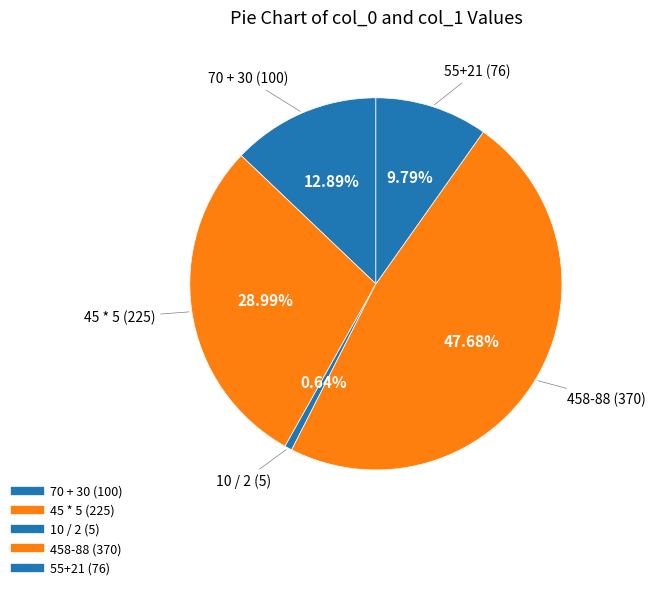

Count the number of slices in the pie.

5